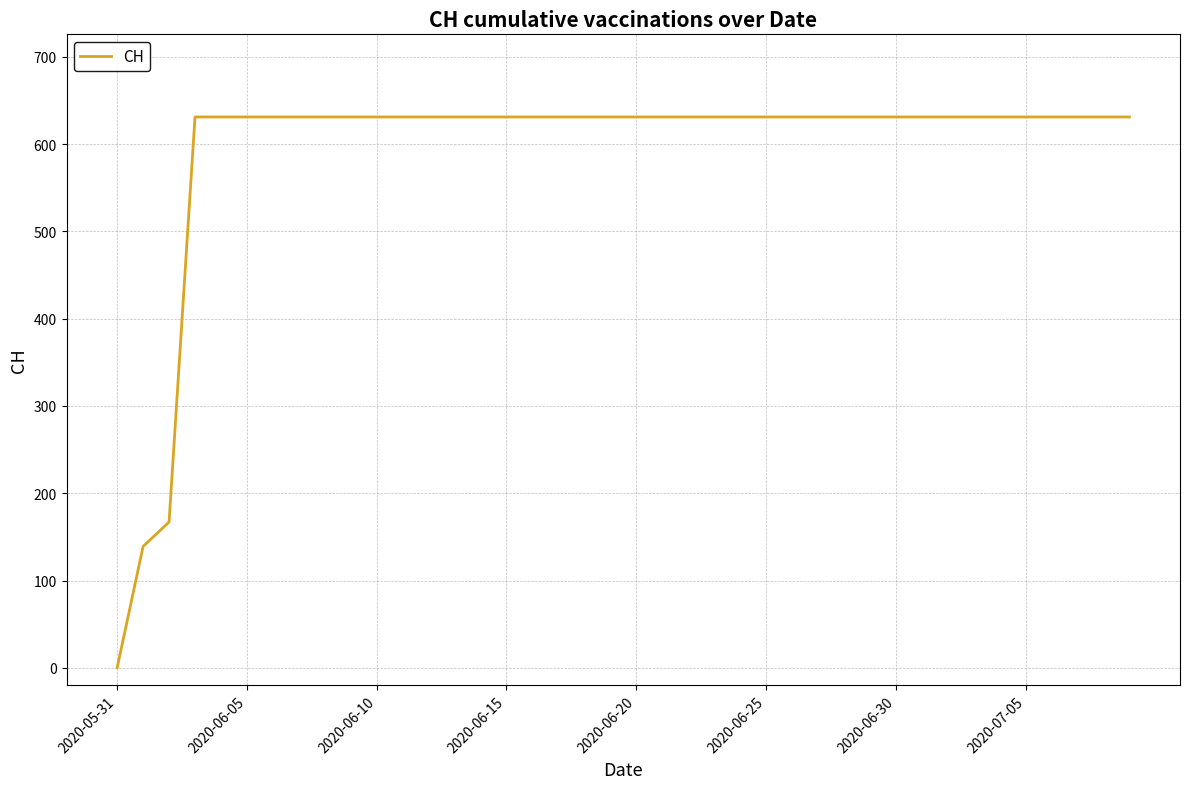

Reading right to left, transcribe all the data shown in this chart.

631	631	631	631	631	631	631	631	631	631	631	631	631	631	631	631	631	631	631	631	631	631	631	631	631	631	631	631	631	631	631	631	631	631	631	631	631	167	139	0